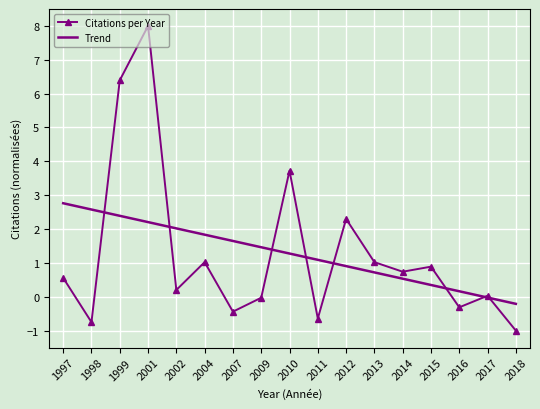

Where does the Citations per Year series first go above 0?

1997